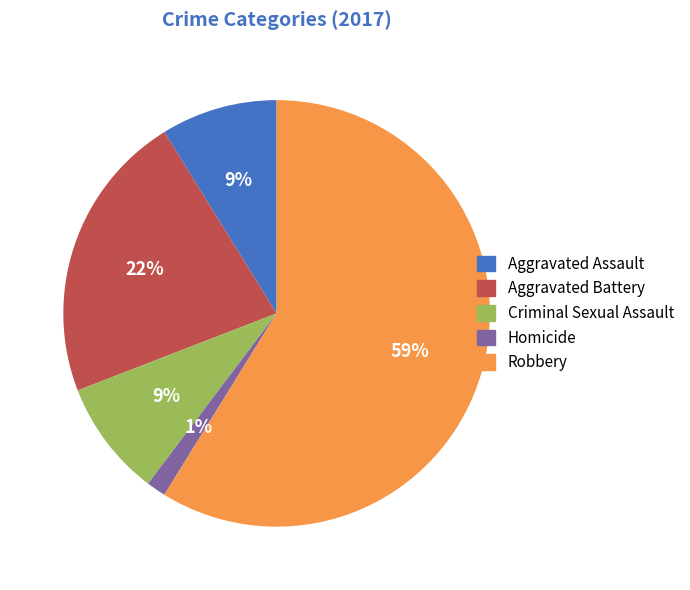

To the nearest percent, what is the average slice percentage?

20%